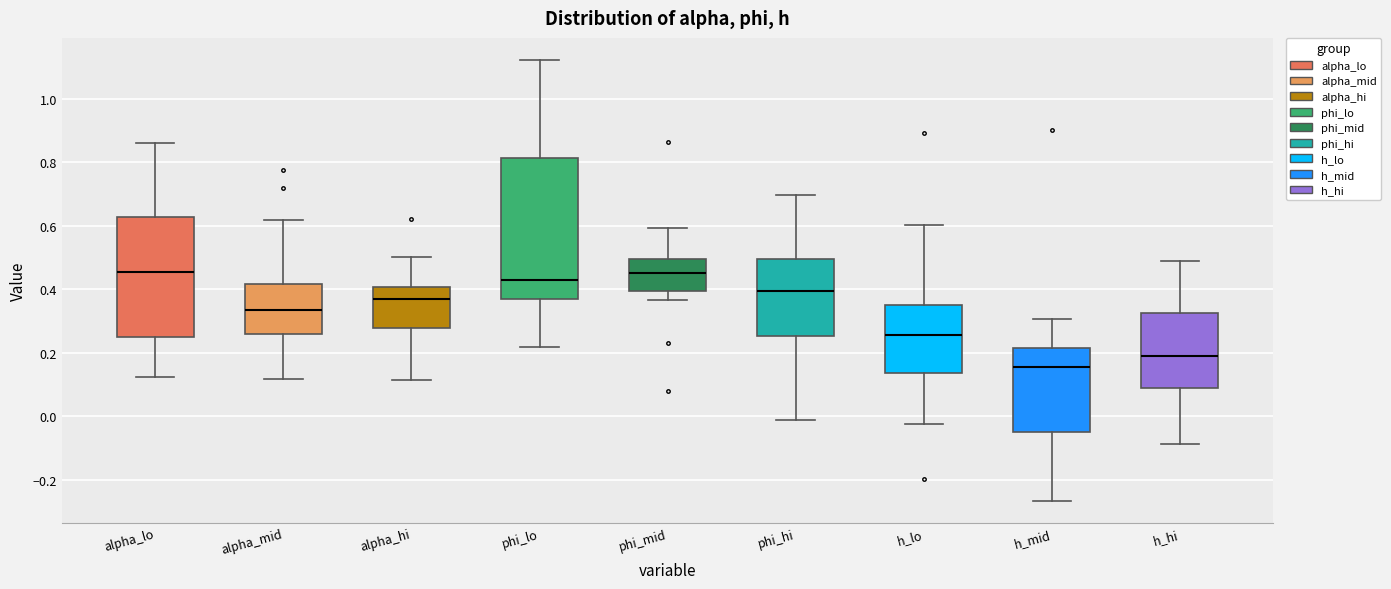

Reading left to right, transcribe this box plot: for each box, give where its median line is, the range the box spans, and where its two whiskers end, as read against the y-axis. The values are not printed on the chart, so give them approximately, as read against the axis.

alpha_lo: median 0.46, box 0.24 to 0.62, whiskers 0.12 to 0.86
alpha_mid: median 0.34, box 0.26 to 0.42, whiskers 0.12 to 0.62
alpha_hi: median 0.36, box 0.28 to 0.40, whiskers 0.12 to 0.50
phi_lo: median 0.42, box 0.36 to 0.82, whiskers 0.22 to 1.12
phi_mid: median 0.46, box 0.40 to 0.50, whiskers 0.36 to 0.60
phi_hi: median 0.40, box 0.26 to 0.50, whiskers -0.02 to 0.70
h_lo: median 0.26, box 0.14 to 0.34, whiskers -0.02 to 0.60
h_mid: median 0.16, box -0.06 to 0.22, whiskers -0.26 to 0.30
h_hi: median 0.18, box 0.08 to 0.32, whiskers -0.08 to 0.48